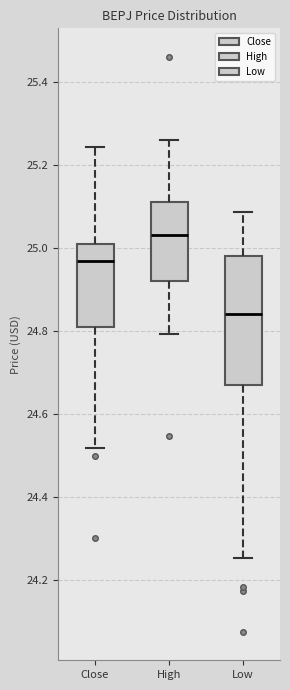

Reading left to right, read every box against the y-axis: the position of its median line, the range the box covers, and the ends of its whiskers. The values are not printed on the chart, so give them approximately, as read against the axis.

Close: median 24.96, box 24.80 to 25.02, whiskers 24.52 to 25.24
High: median 25.04, box 24.92 to 25.12, whiskers 24.80 to 25.26
Low: median 24.84, box 24.68 to 24.98, whiskers 24.26 to 25.08